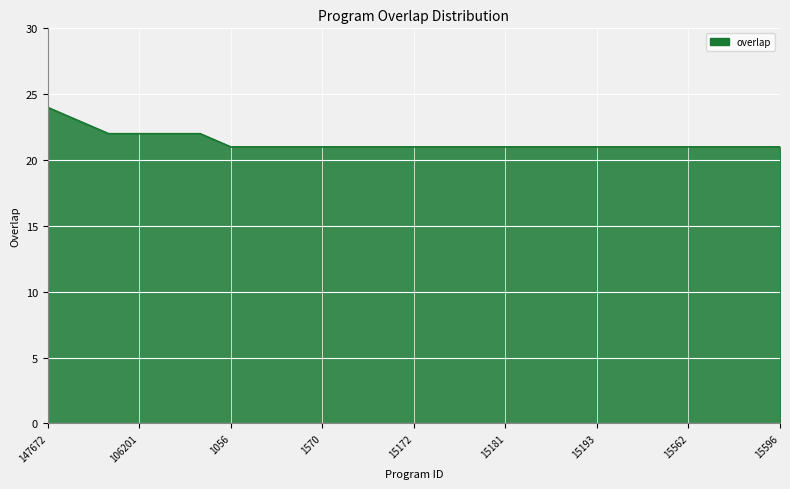

What is the smallest value displayed?

21